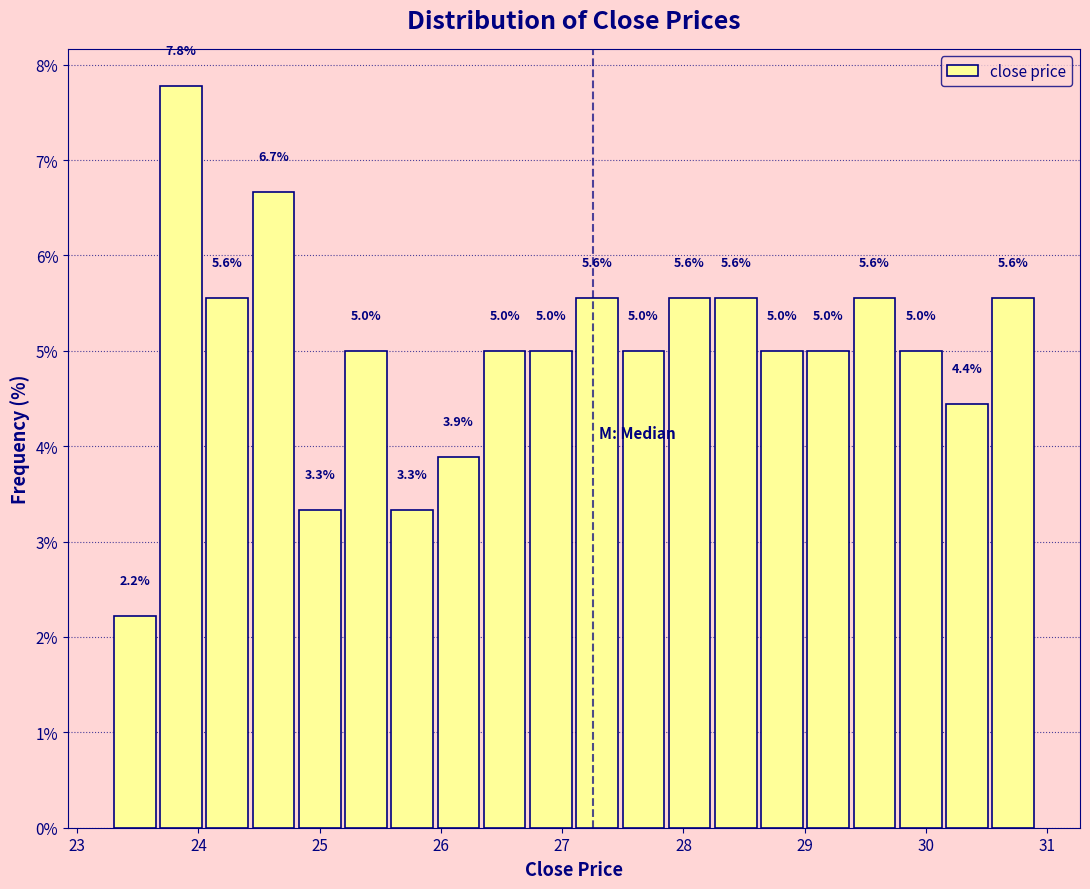

Around what value on the x-axis is the tallest bar? Give the approximate position of its centre, as read against the axis.

23.9